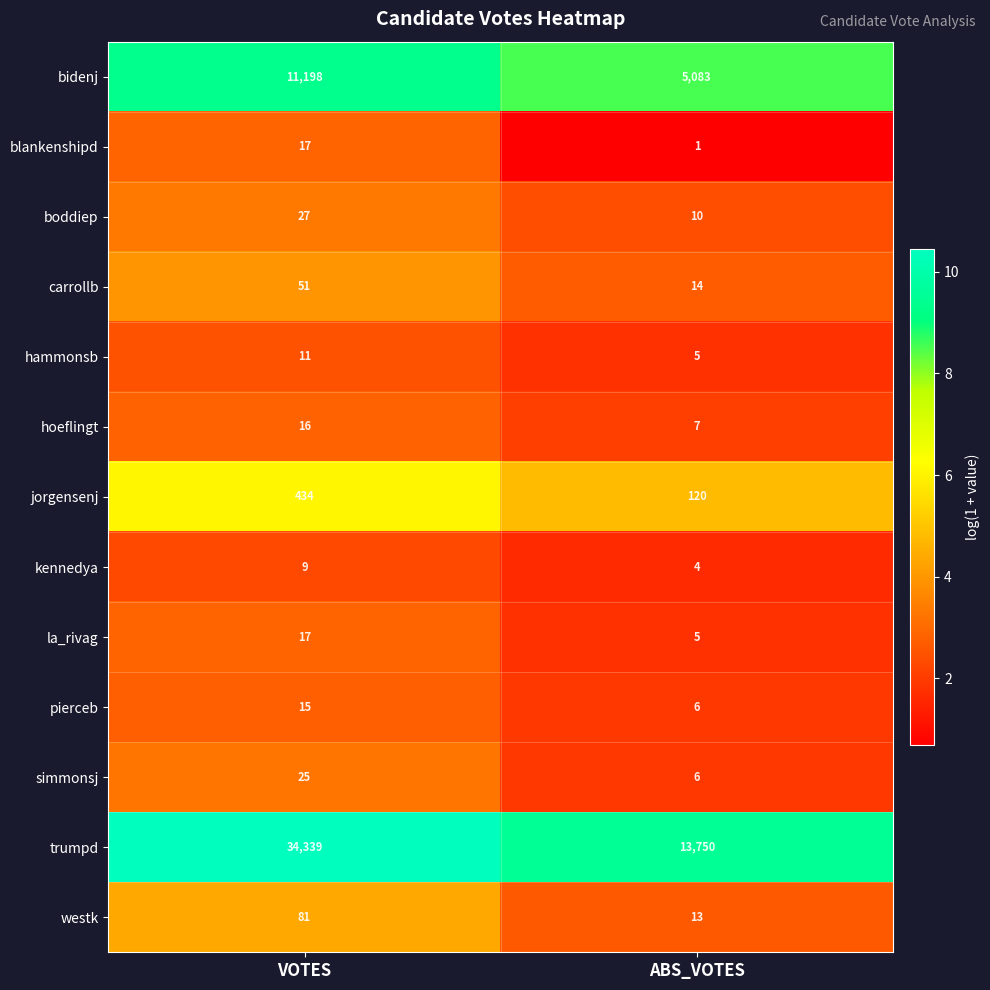

True or false: pierceb has a value of 6 at ABS_VOTES.

True